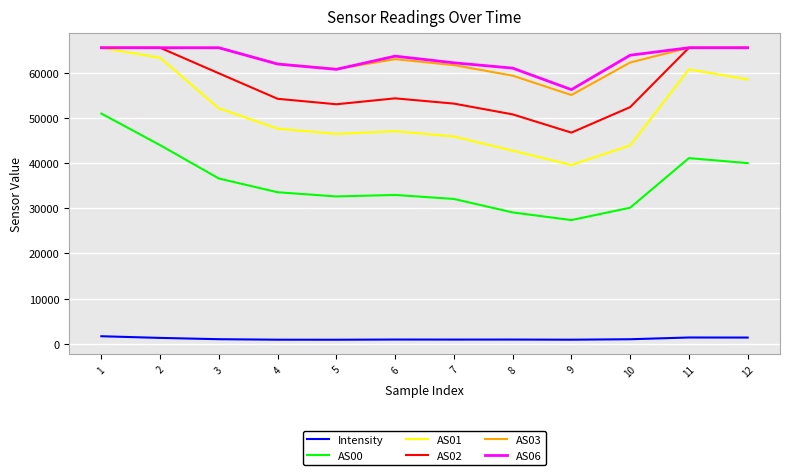

At which category is the sum across all series the highest?

1